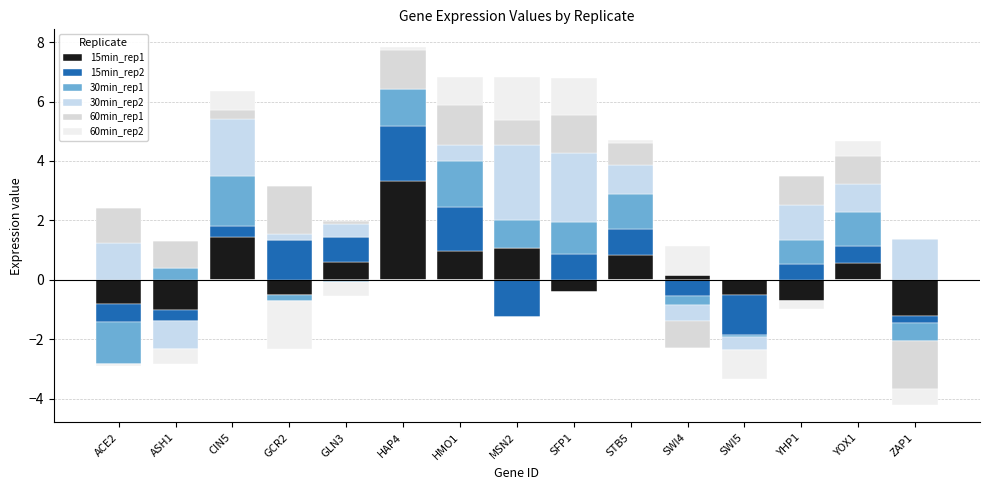

Are the bars horizontal?

No